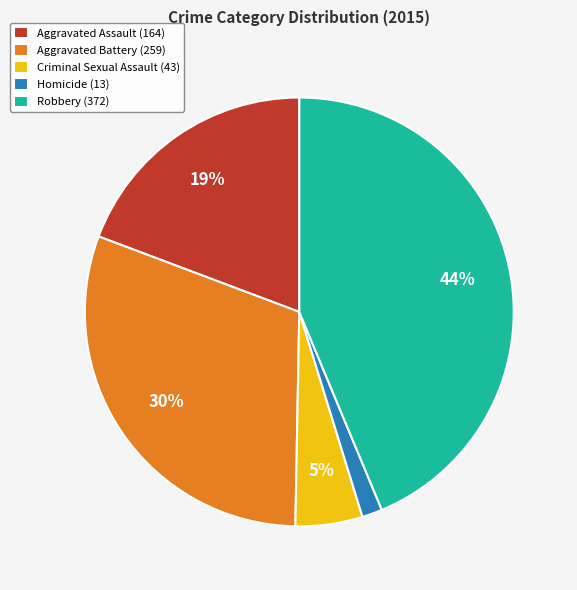

To the nearest percent, what is the difference between the largest and smallest slice percentages?

42%